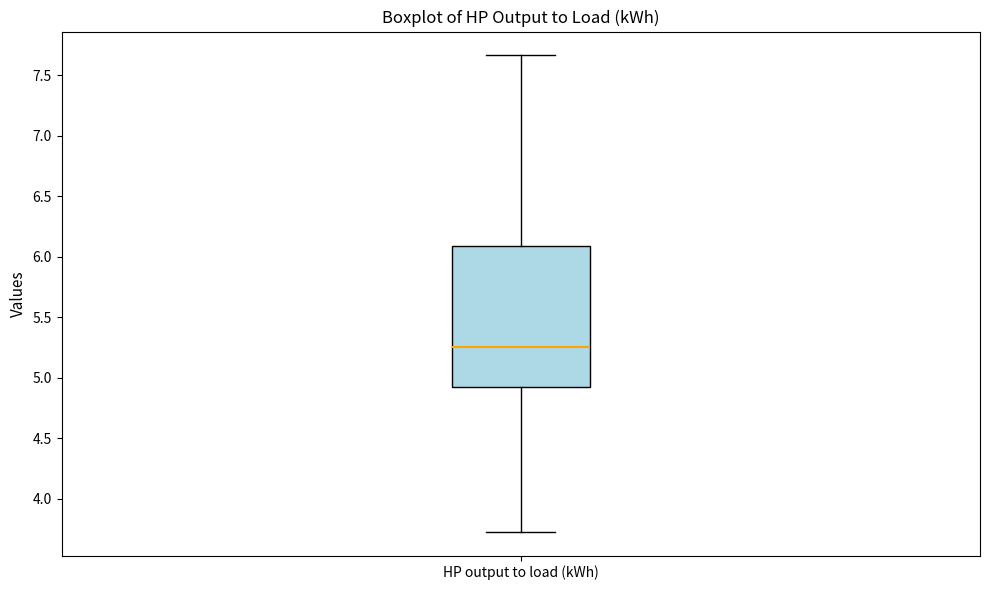

Read this box plot against the y-axis: the position of the median line, the range covered by the box, and the ends of both whiskers. The values are not printed on the chart, so give them approximately, as read against the axis.

median 5.25, box 4.90 to 6.10, whiskers 3.75 to 7.65